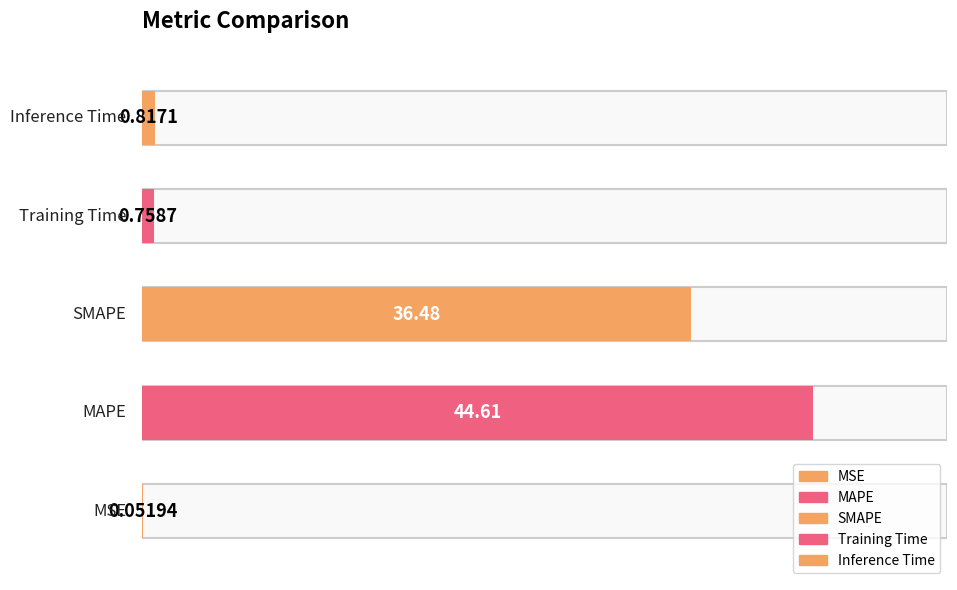

Rank the categories by value from highest to lowest.

MAPE, SMAPE, Inference Time, Training Time, MSE